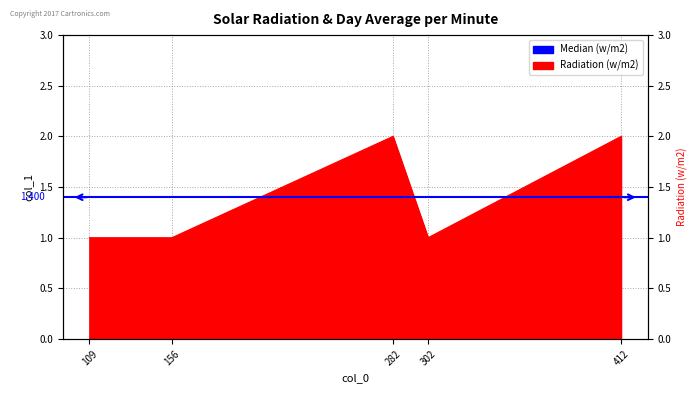

Where is the first local maximum?

282